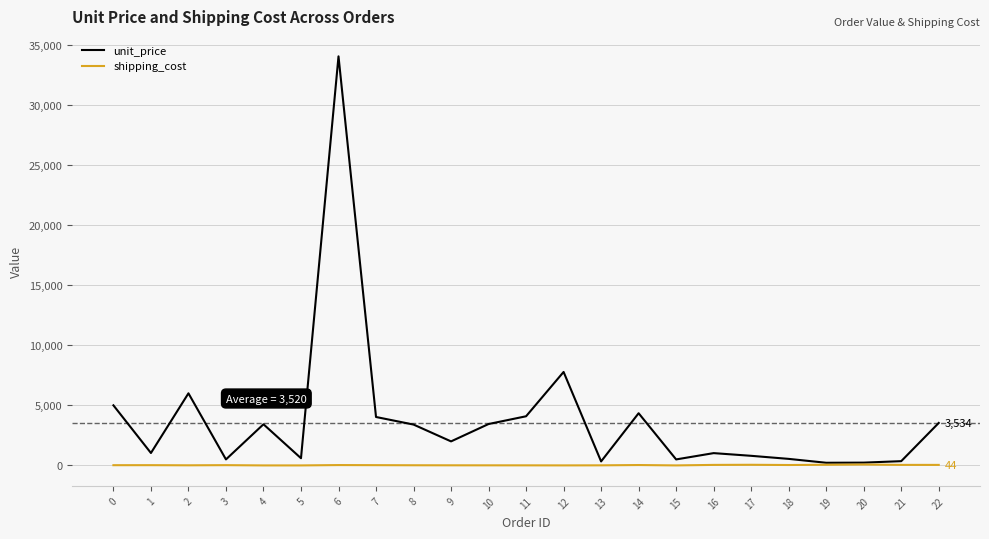

Which series has the widest spread of values?

unit_price